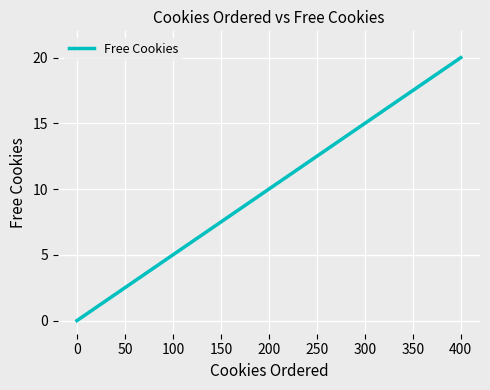

What is the approximate value at 0?

0